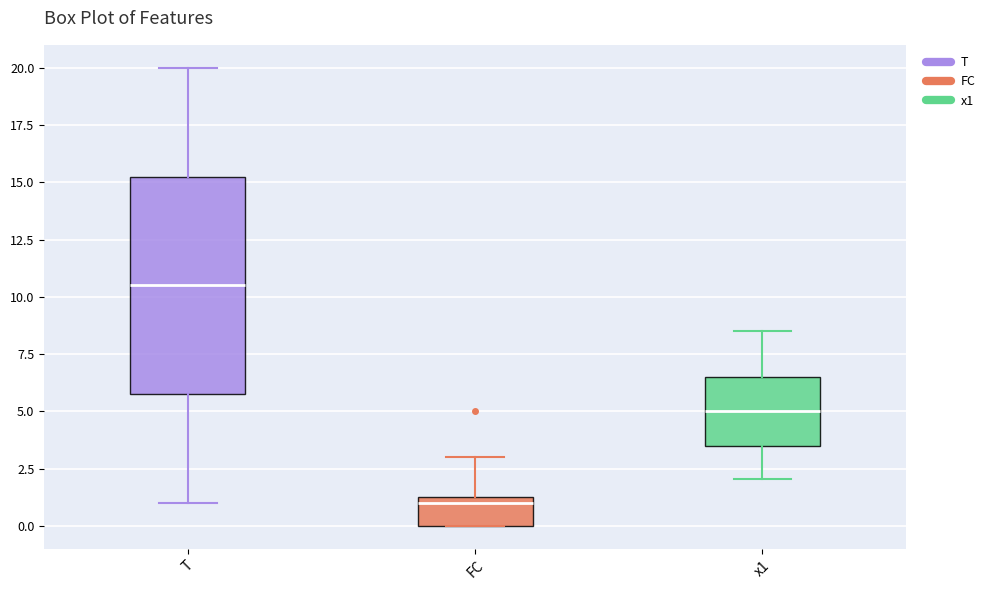

Which box is the tallest, from its lower edge to its upper edge?

T